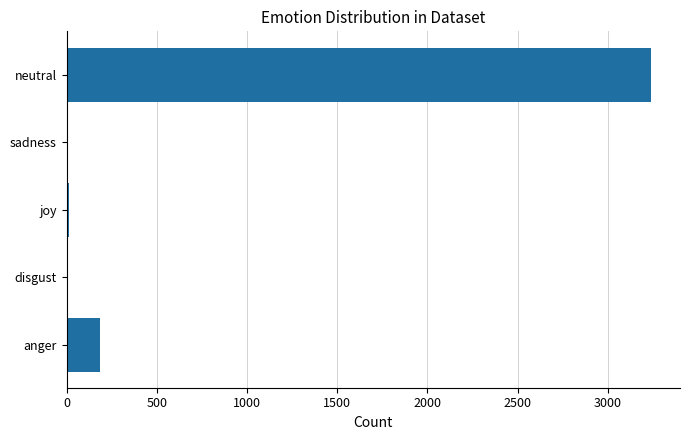

True or false: the data shows 3239 at neutral.

True